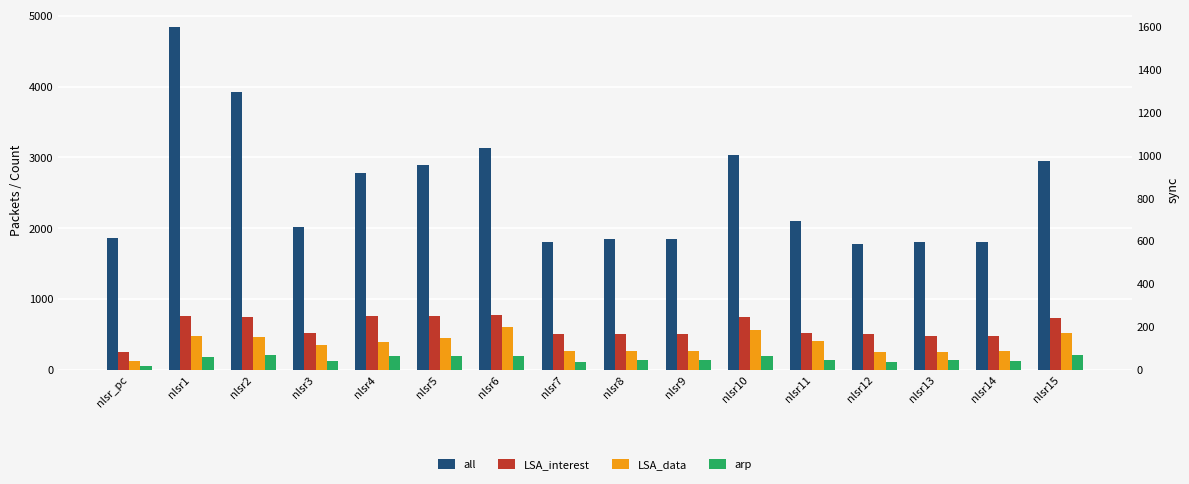

Reading left to right, extract all data points from this chart.

all: 1865	4848	3921	2015	2783	2895	3135	1801	1842	1851	3033	2099	1772	1799	1800	2947
LSA_interest: 254	764	750	513	756	751	770	508	501	506	746	510	496	481	478	729
LSA_data: 126	472	465	353	393	453	600	256	262	259	561	407	253	255	258	518
arp: 52	182	202	124	198	188	188	108	138	140	190	136	102	130	128	200